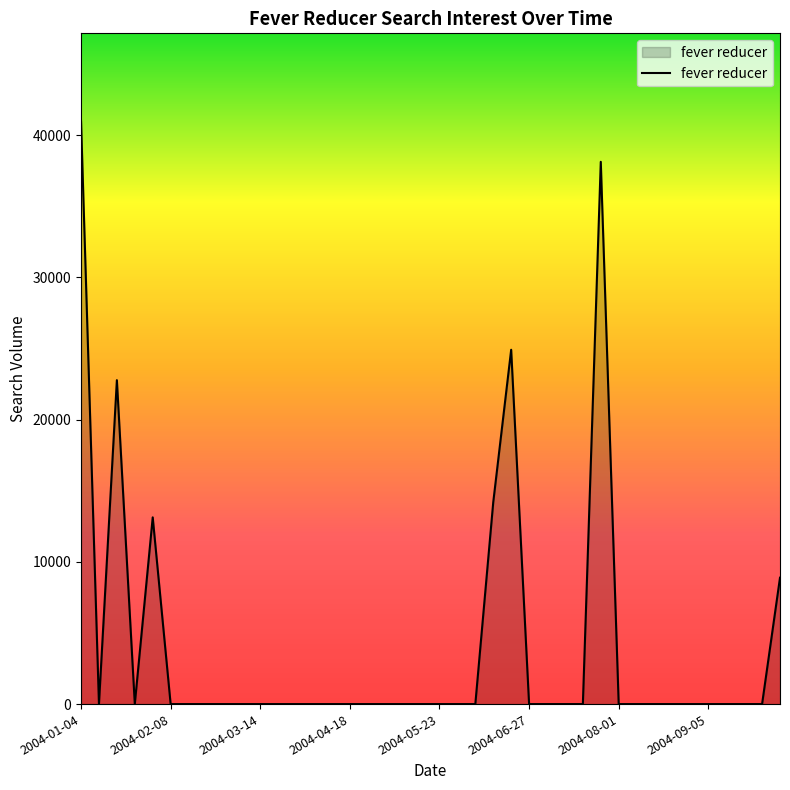

How many lines are shown in the chart?

1